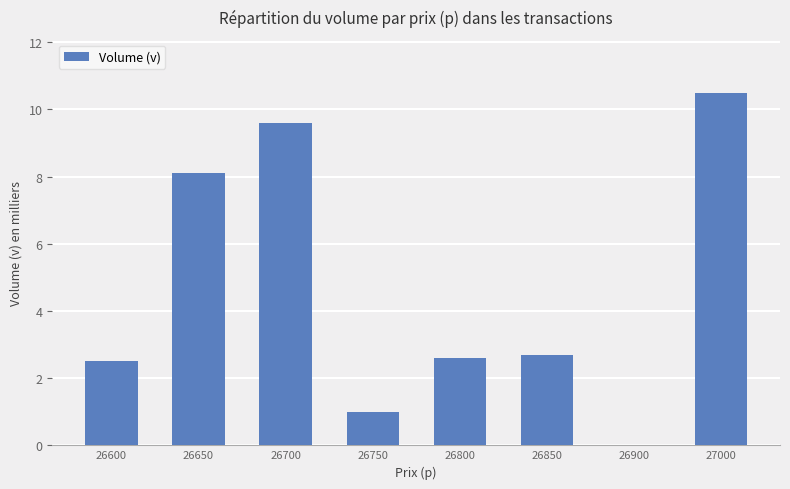

Reading left to right, extract all data points from this chart.

26600=2.5	26650=8.1	26700=9.6	26750=1.0	26800=2.6	26850=2.7	26900=0.0	27000=10.5